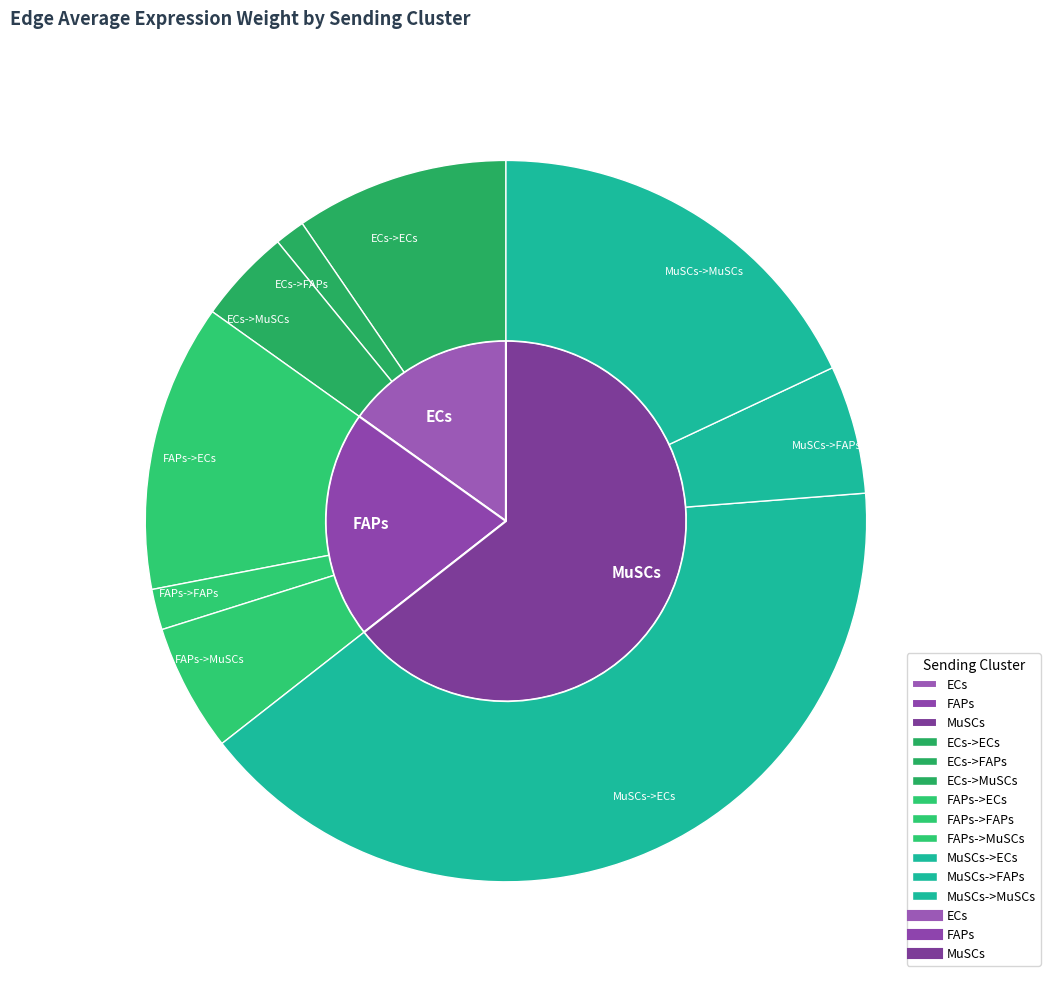

What is the change in value from FAPs->MuSCs to MuSCs->MuSCs?

+697.4